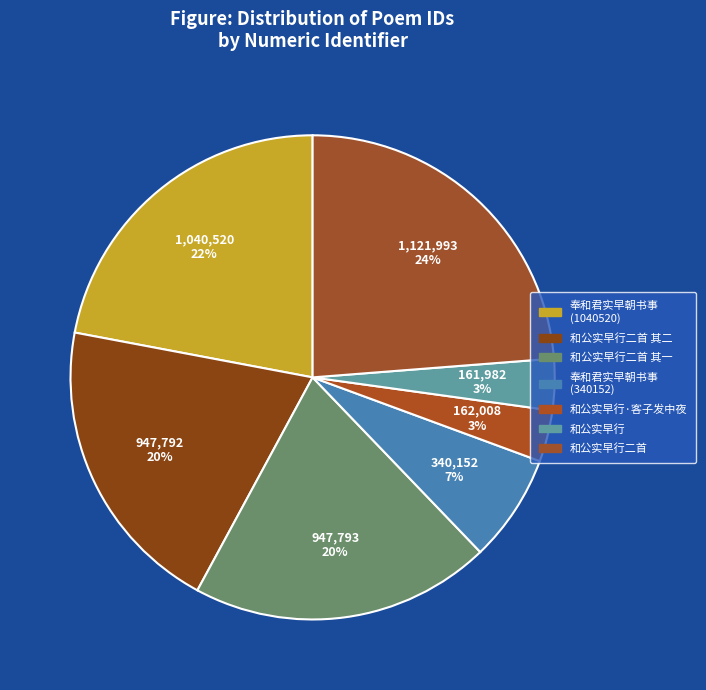

Which category has the smallest portion of the pie?

和公实早行